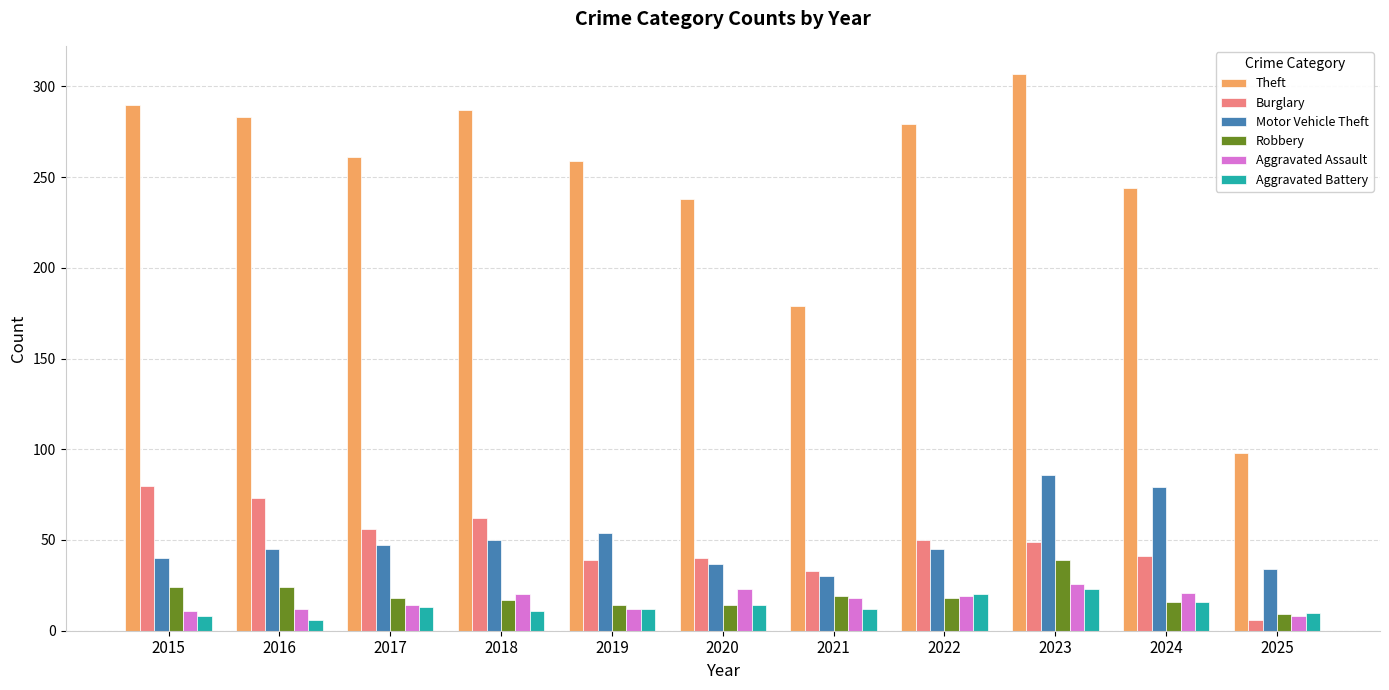

At how many categories does at least one series exceed 255?

7